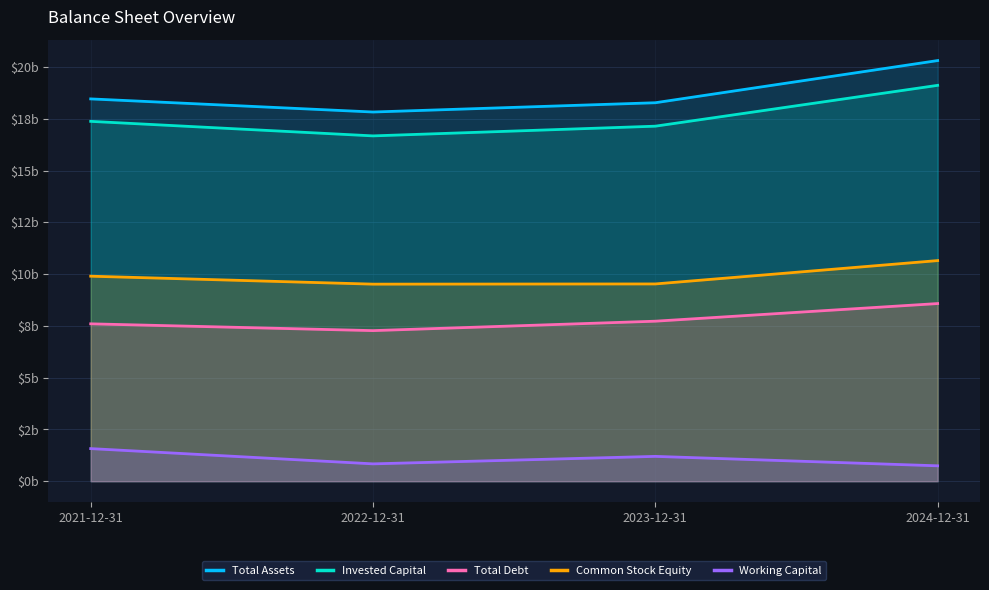

Which series has the widest spread of values?

Total Assets